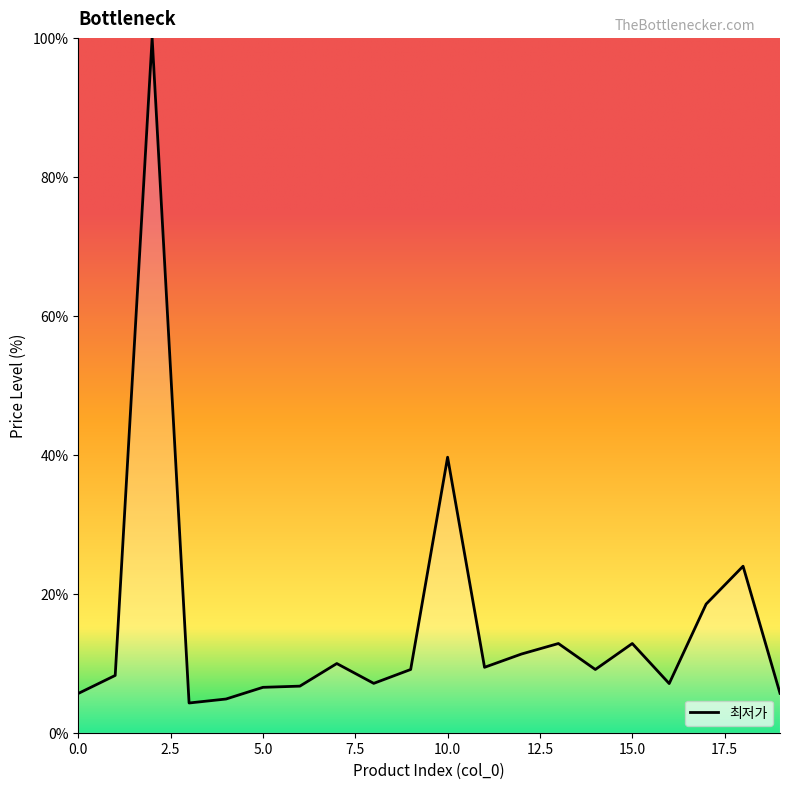

What is the difference between the maximum and minimum values?

95.7